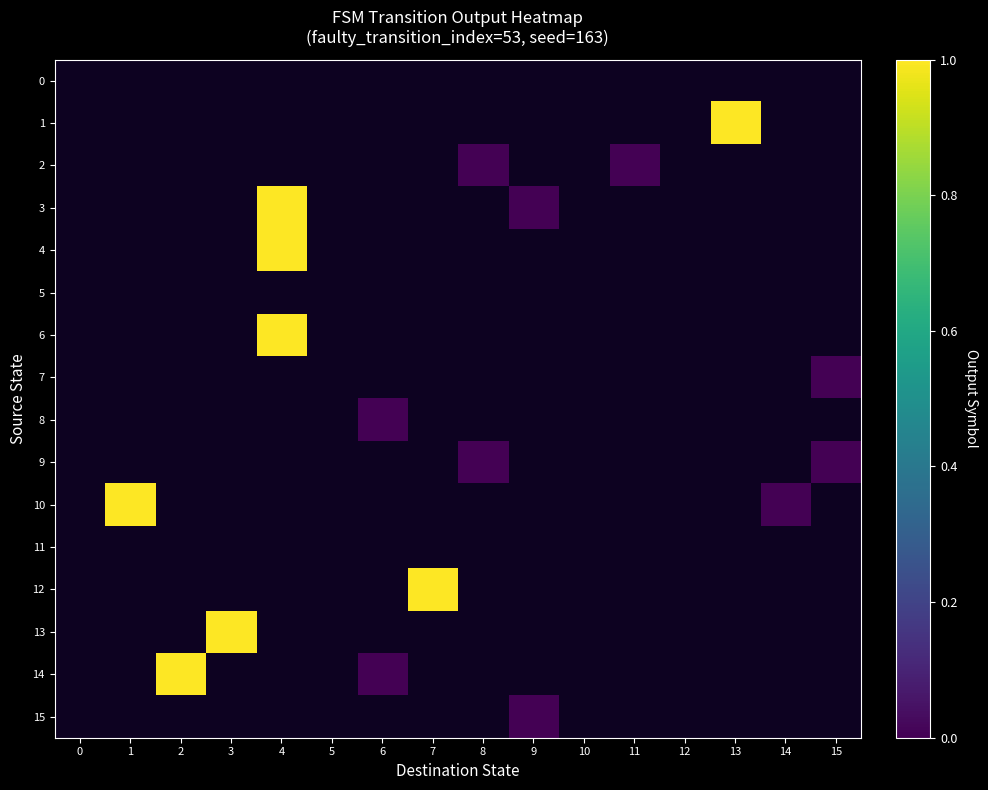

How many series are shown in this chart?

16